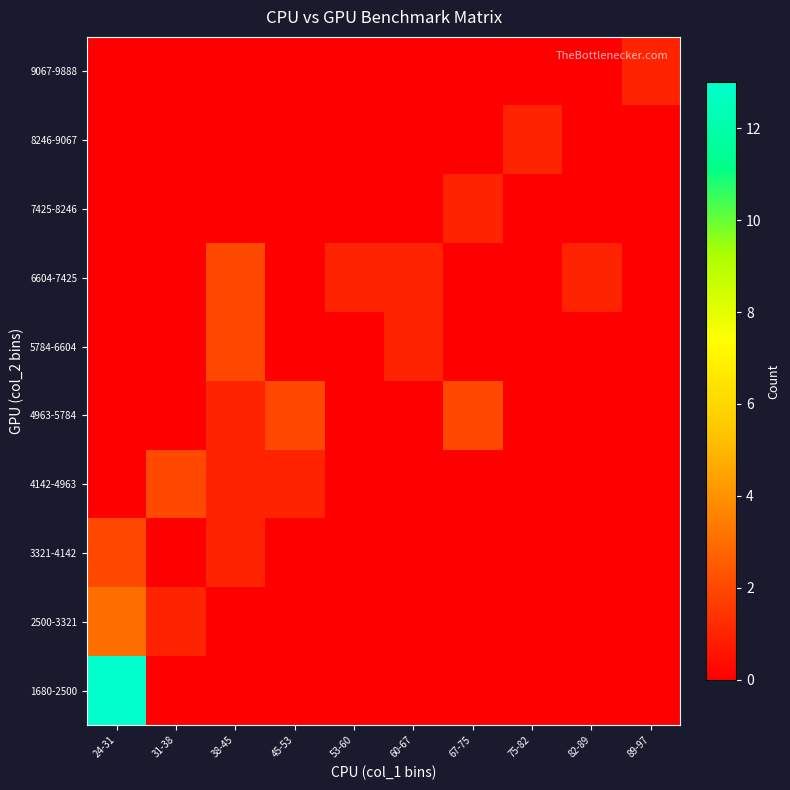

What is the difference between the highest and lowest values at 67-75?

2